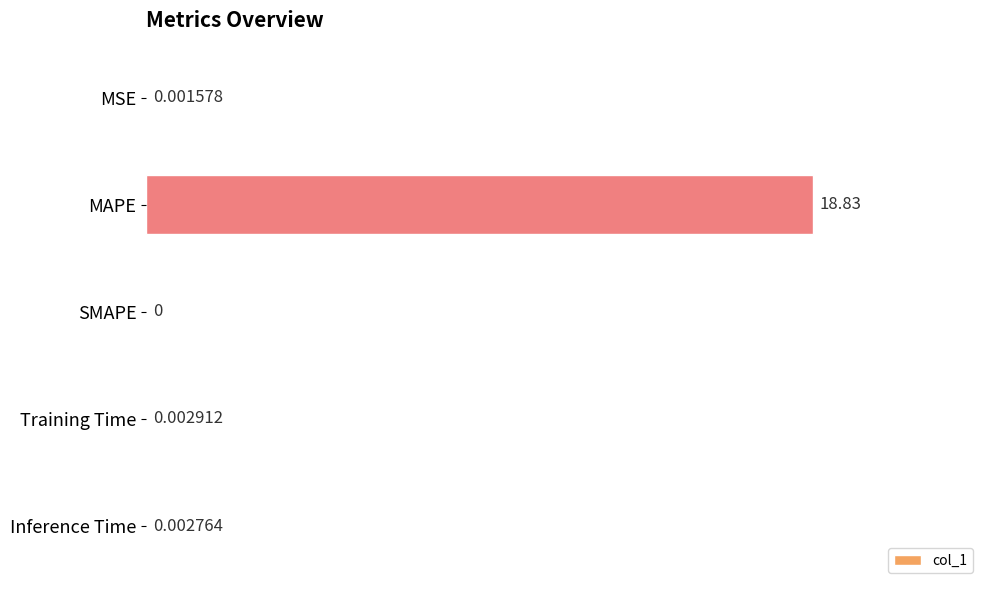

What is the change in value from MAPE to Inference Time?

-18.8